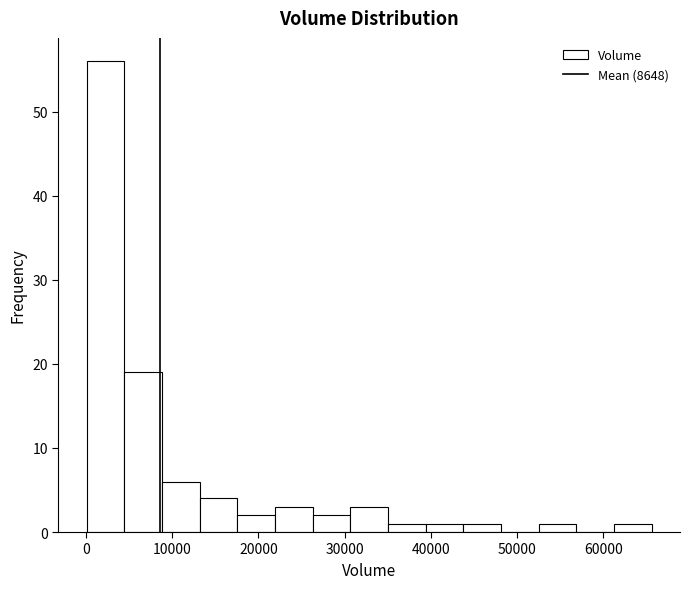

Over which range of the x-axis is the bar tallest?

0 to 4000